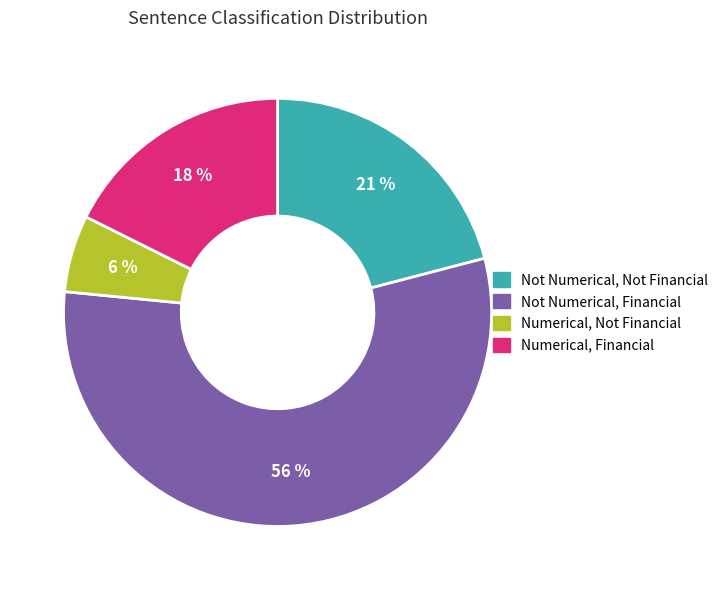

Does any single category account for the majority?

Yes